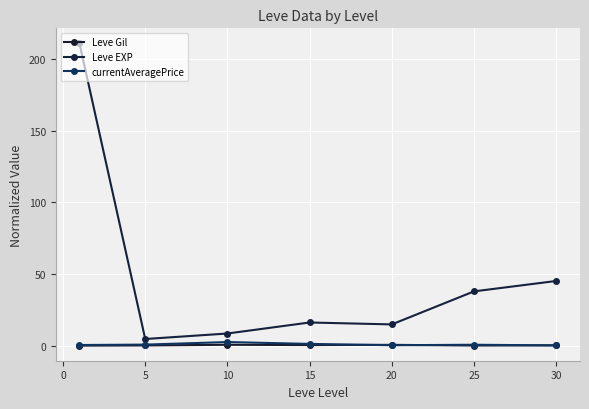

What is the value of the currentAveragePrice point at the 4th from the left?

1.4